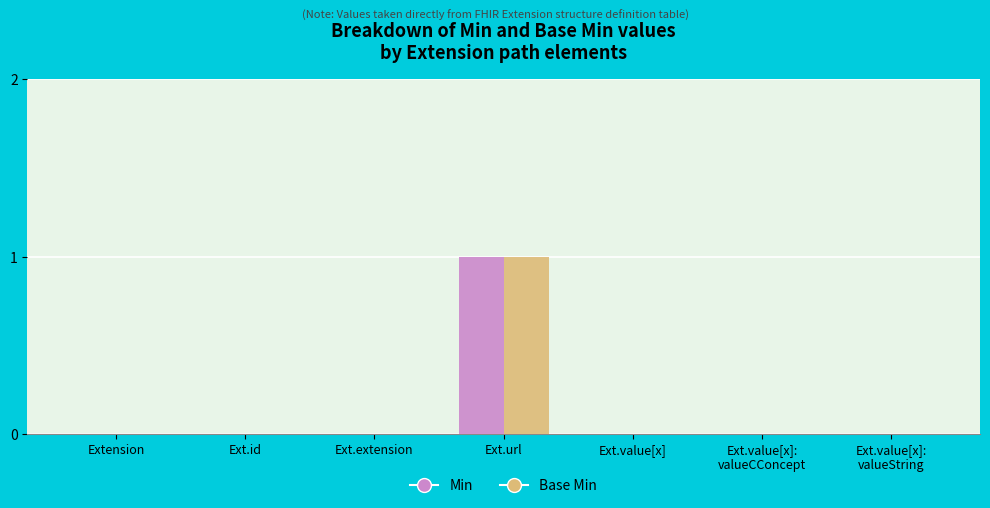

True or false: Min has a value of -1 at Extension.

False